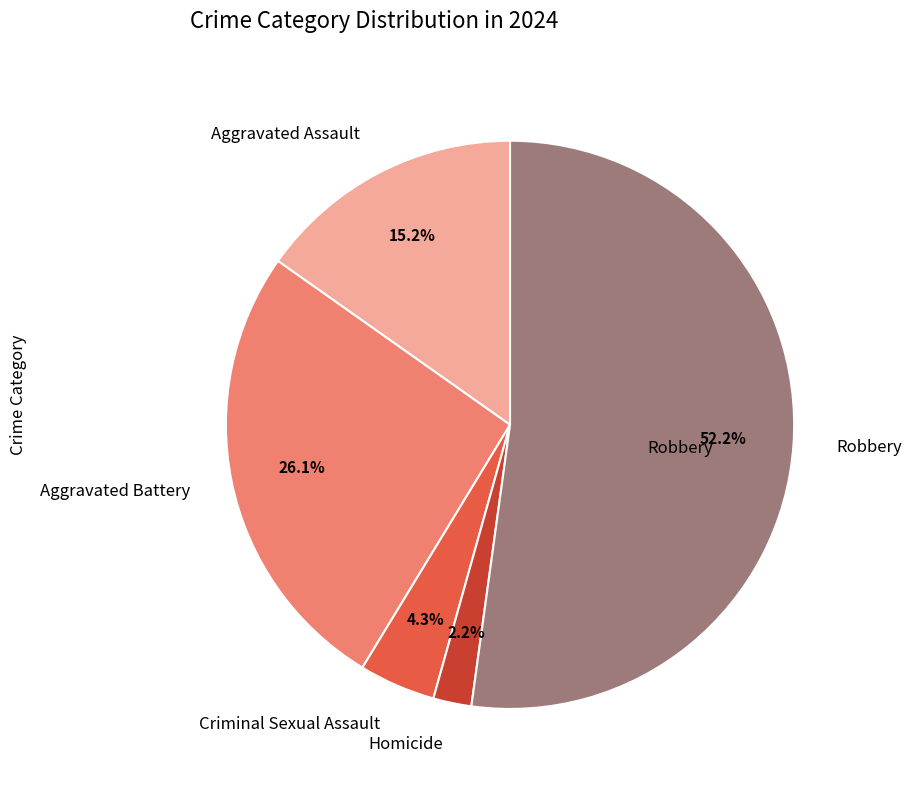

To the nearest percent, what percentage of the pie is Robbery?

52%